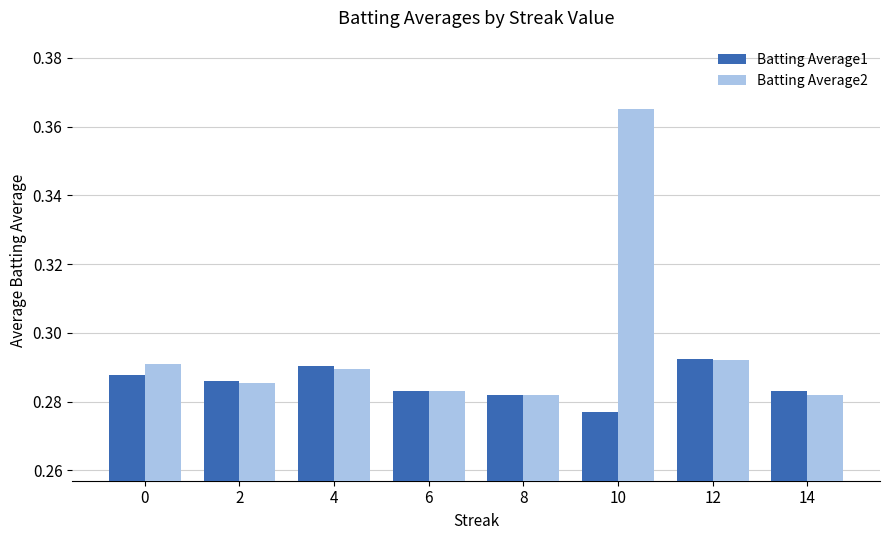

List the series in order of their peak value, lowest first.

Batting Average1, Batting Average2